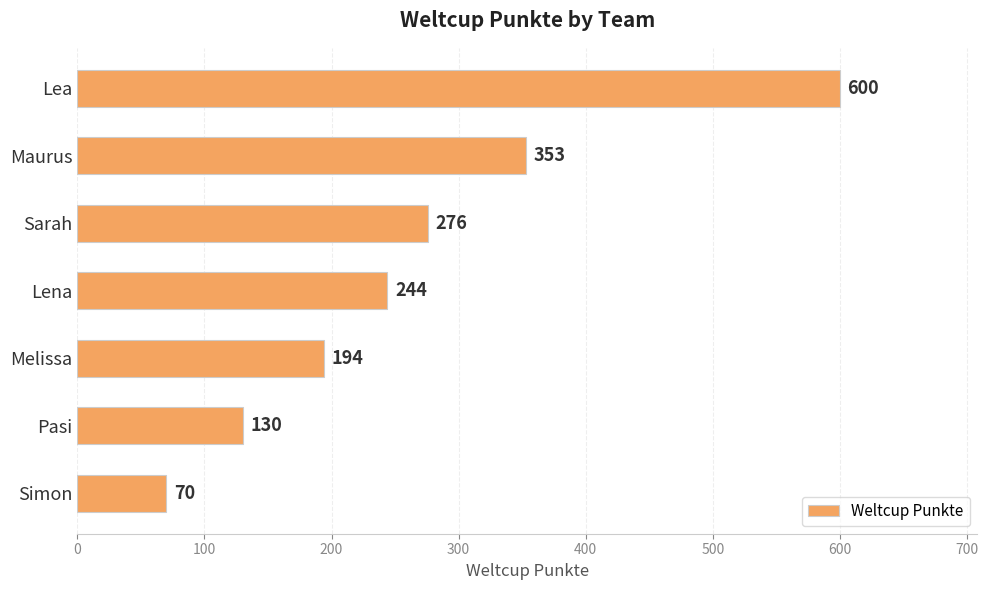

What is the difference between the maximum and second lowest values?

470